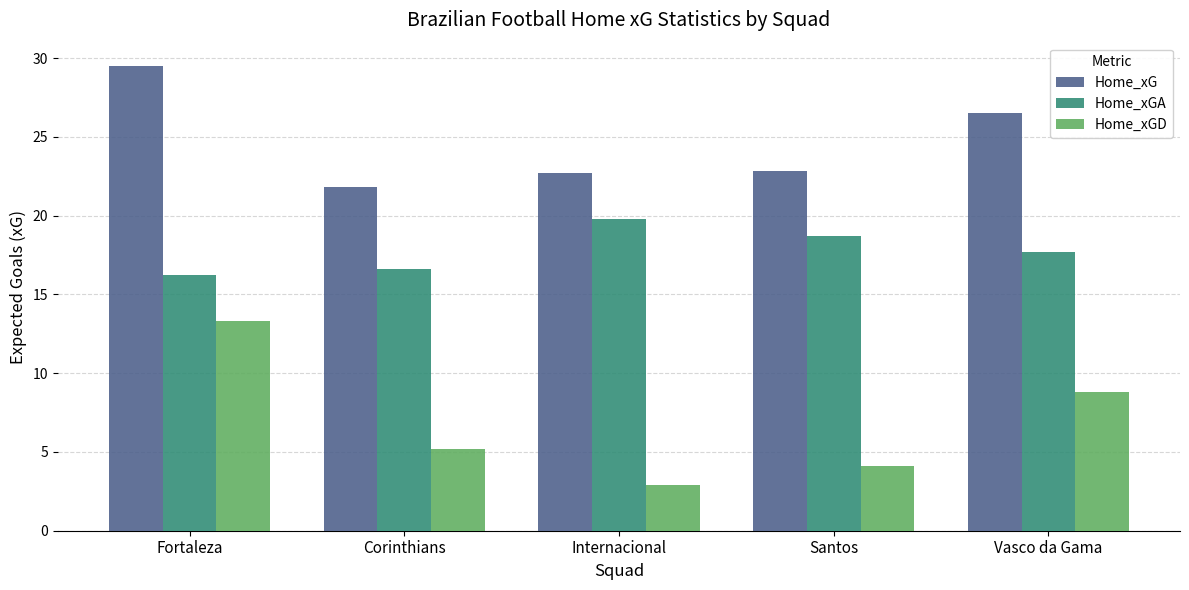

How many values in the Home_xG series are below 22?

1